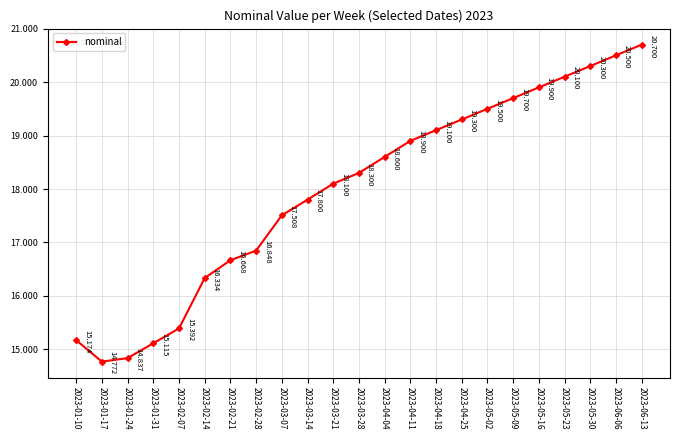

How many categories are shown in the chart?

23